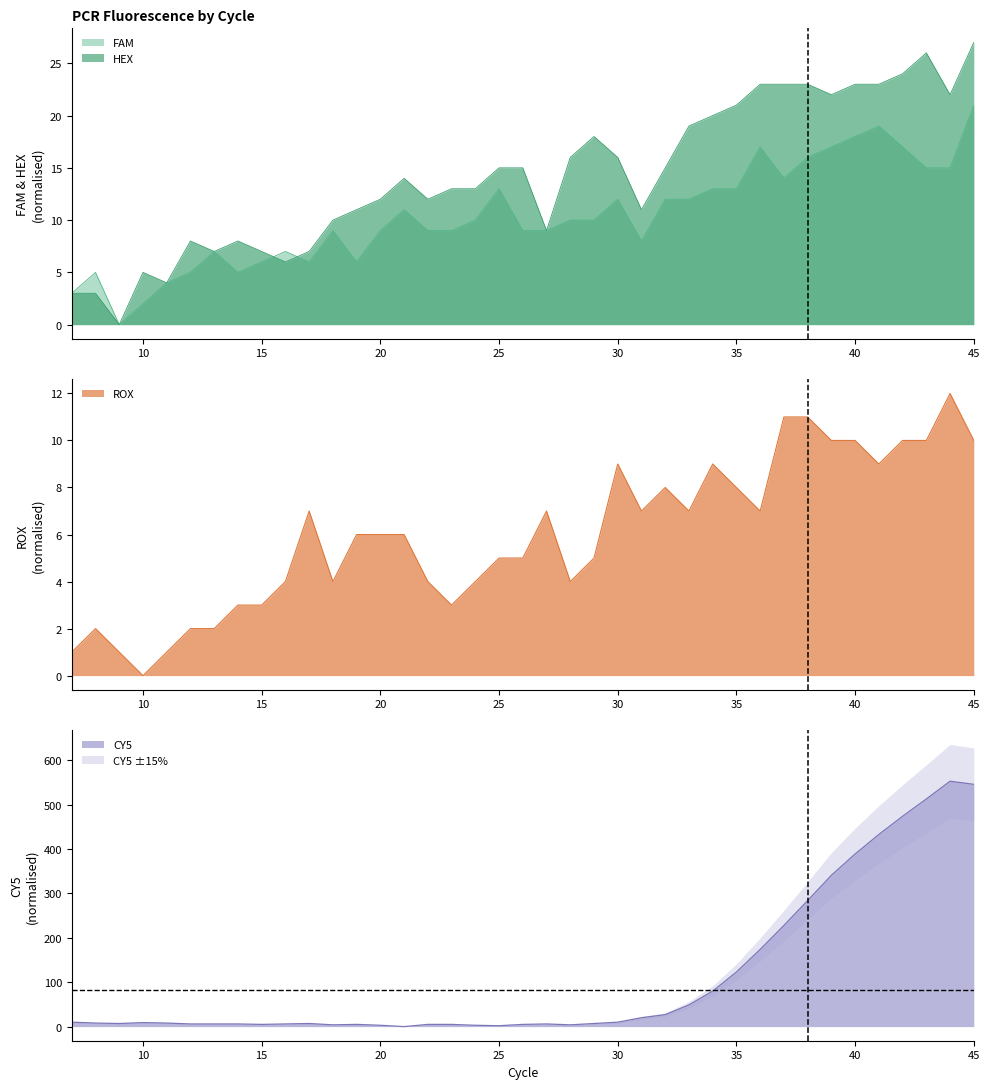

How many categories are shown in the chart?

39